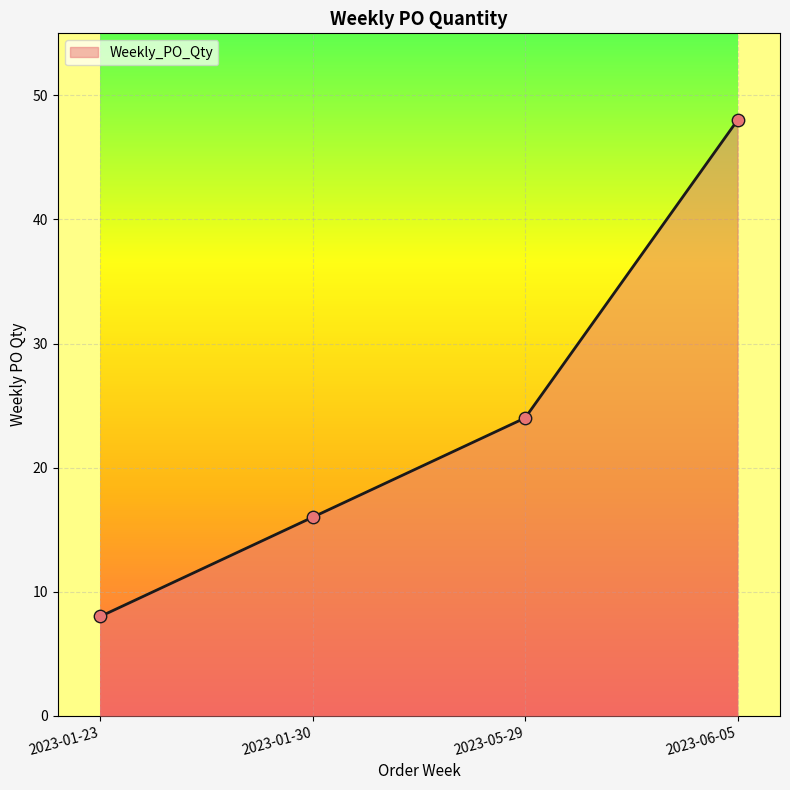

What is the change in value from 2023-05-29 to 2023-06-05?

+24